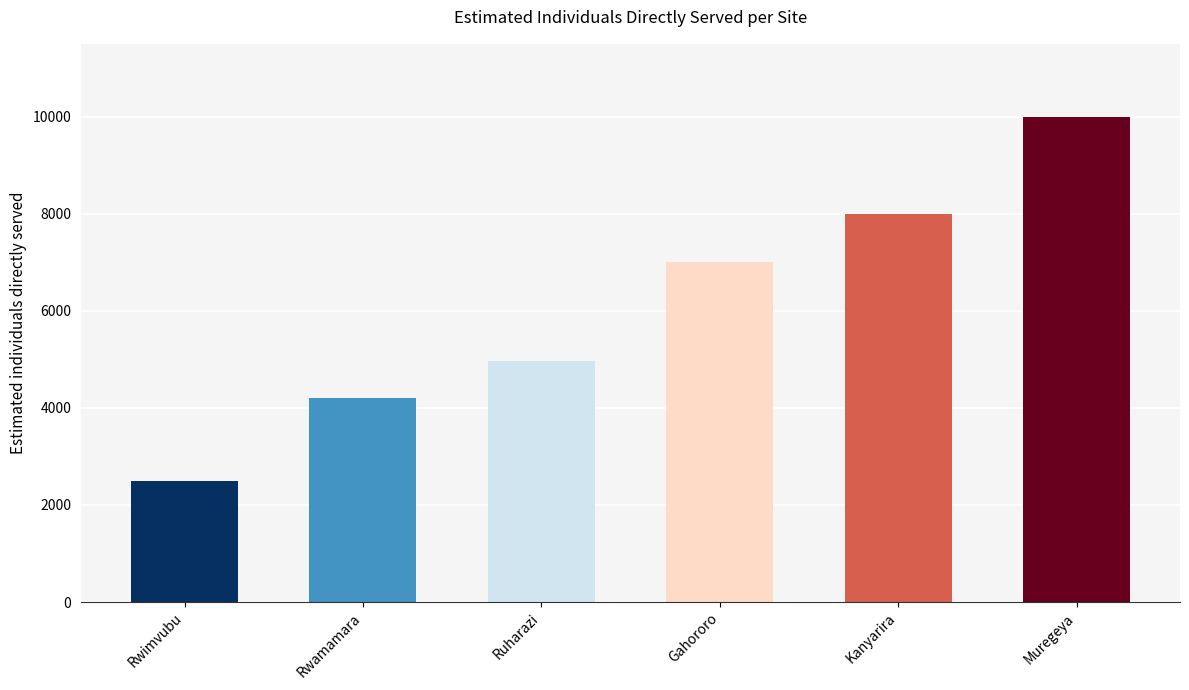

The value at Kanyarira is 3640. True or false?

False